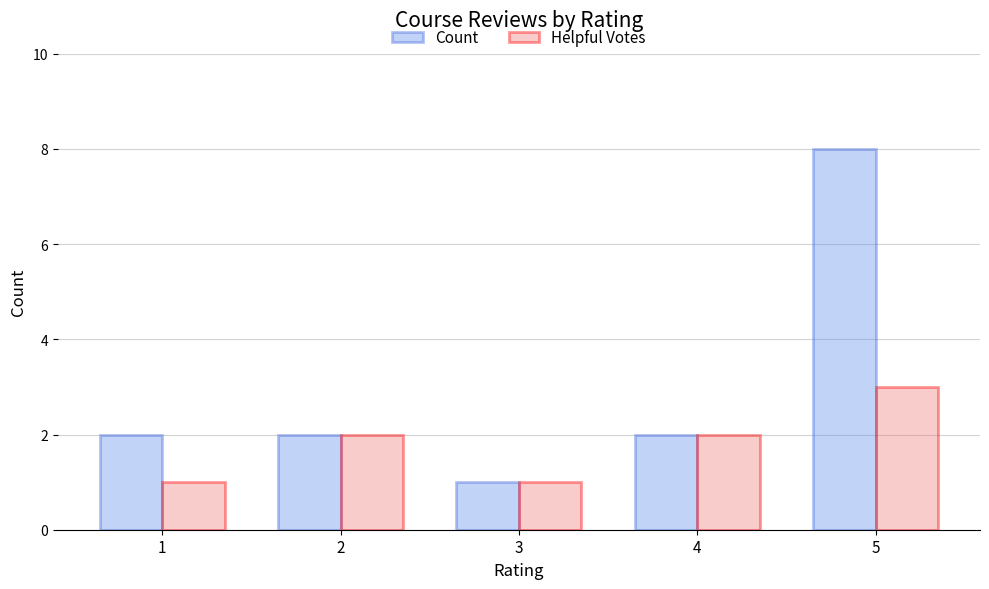

Is it true that Helpful Votes equals 3 at 5?

True